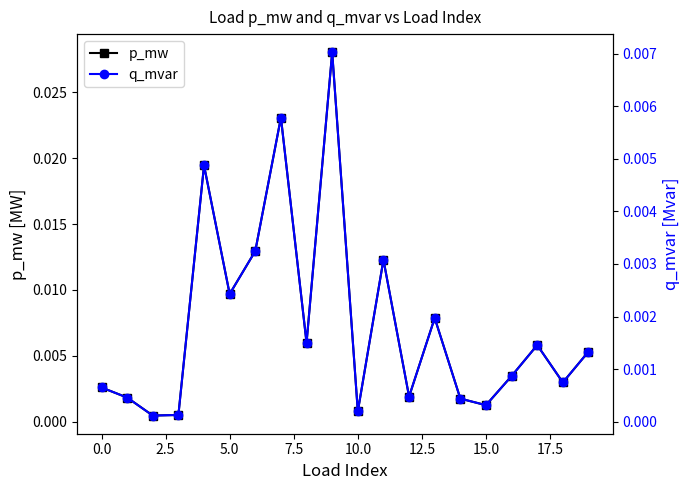

True or false: p_mw has a value of 0.0 at 19.

True